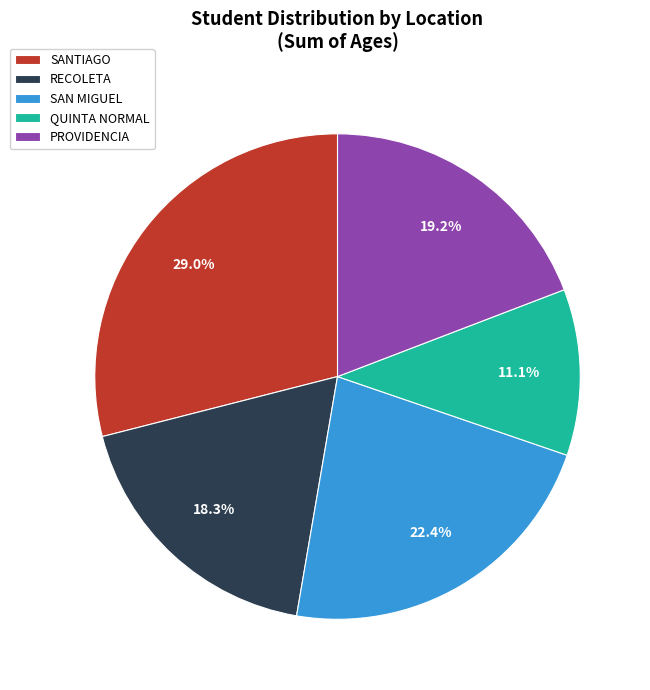

Between SAN MIGUEL and PROVIDENCIA, which is larger?

SAN MIGUEL